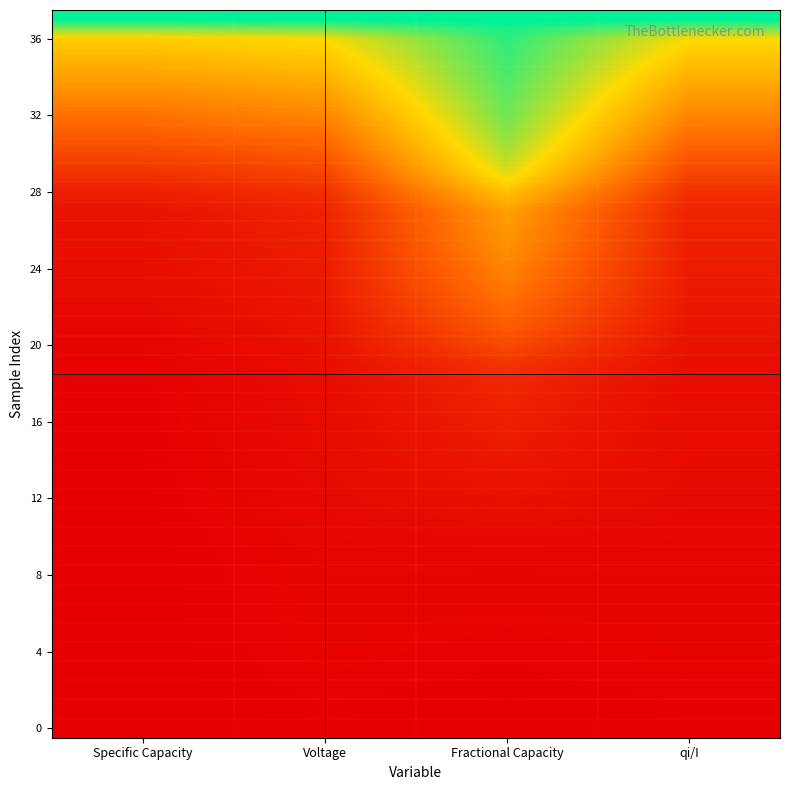

What is the total value across all series at Specific Capacity?

4.7